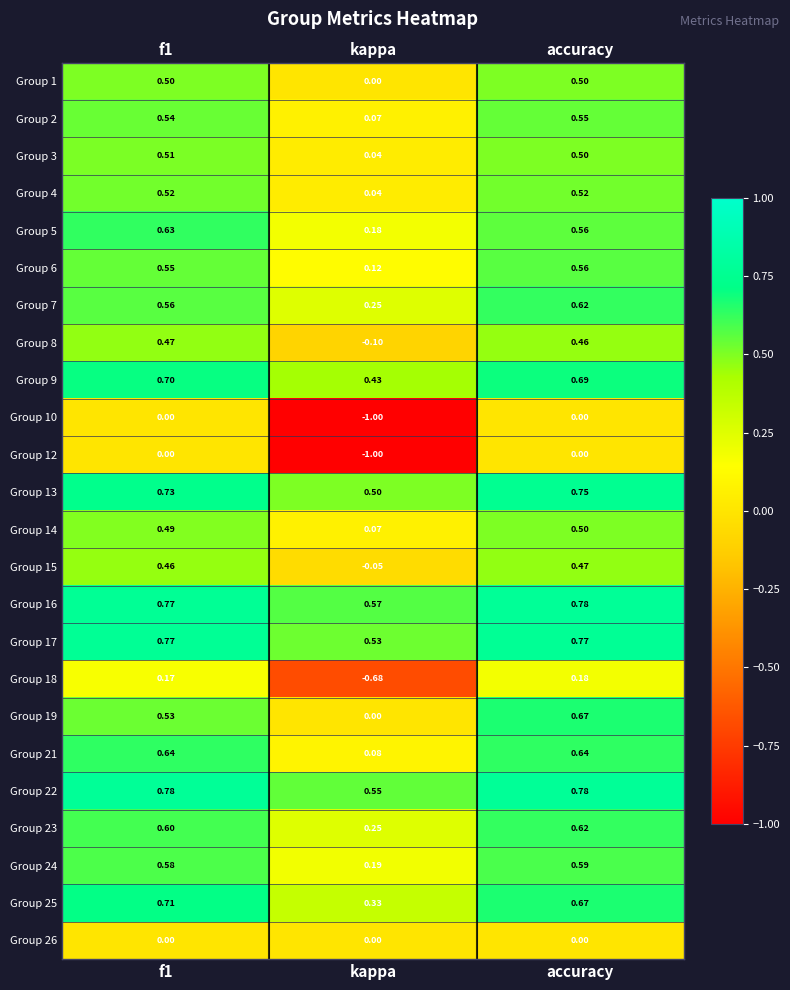

Is the value of Group 14 at accuracy greater than the value of Group 15 at accuracy?

Yes